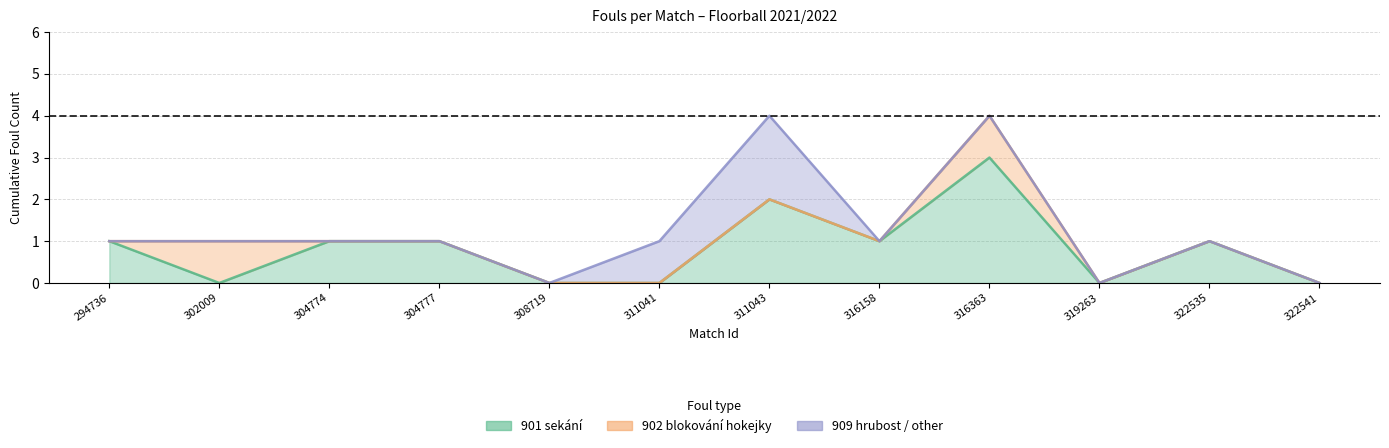

True or false: 909 hrubost / other and 902 blokování hokejky cross at least once.

False